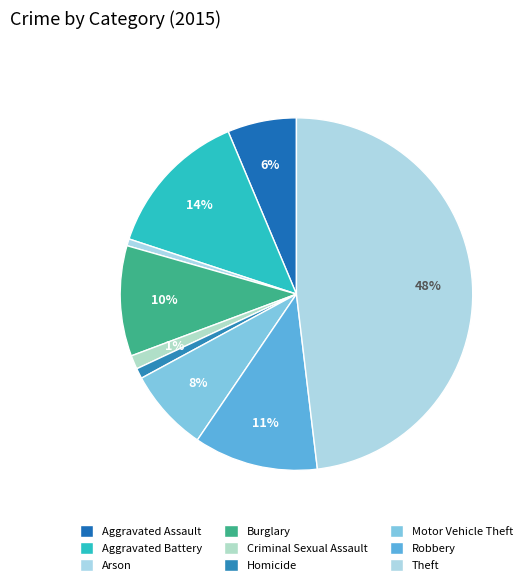

Does Theft account for over 50% of the chart?

No